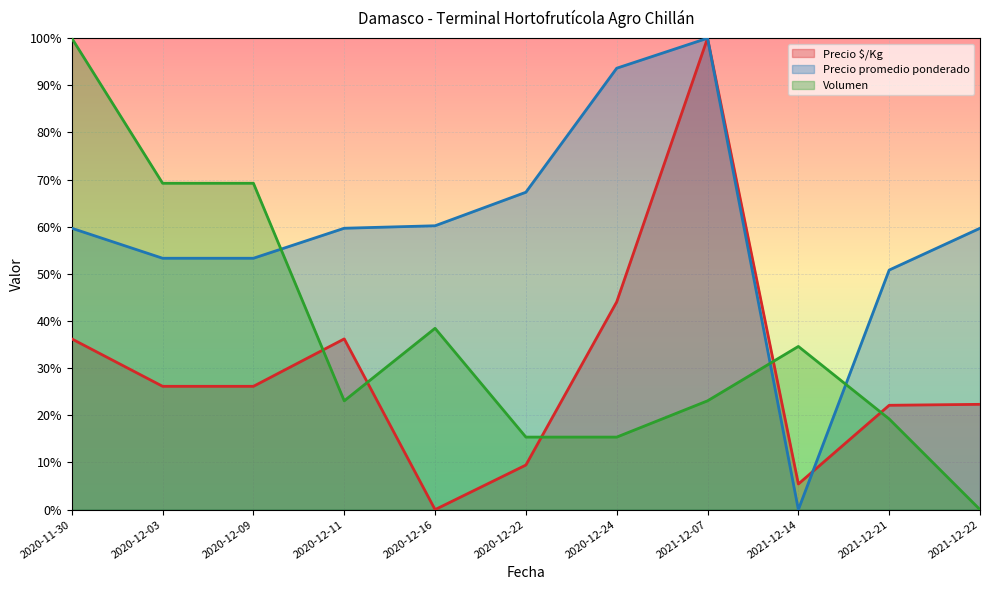

What are all the series names shown in the legend?

Precio $/Kg, Precio promedio ponderado, Volumen